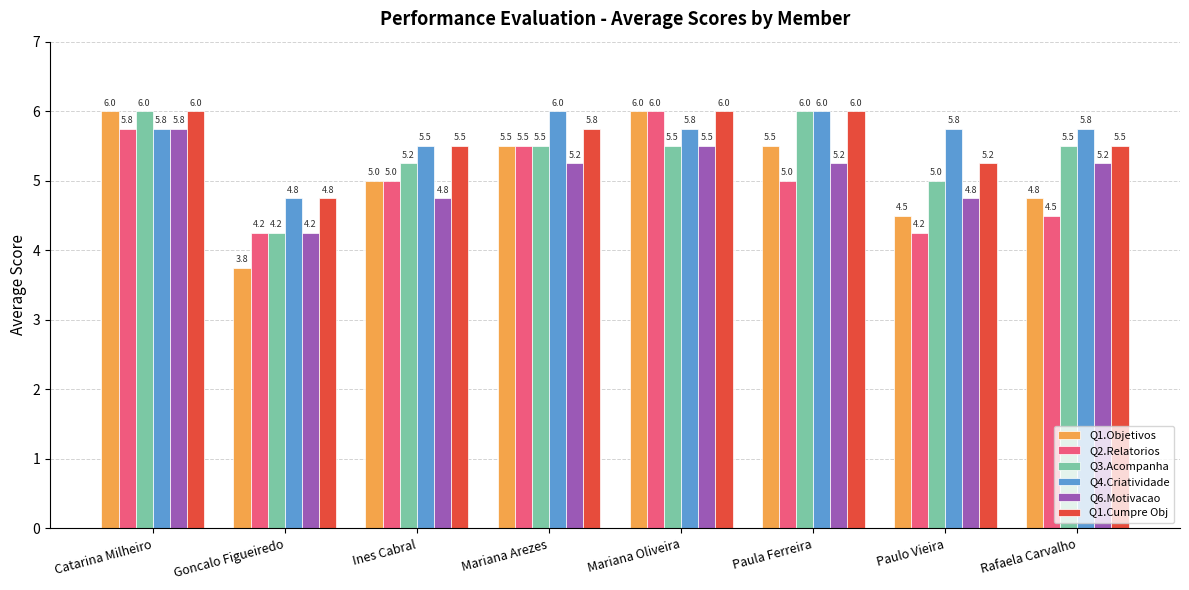

Is it true that Q1.Objetivos equals 4.5 at Paulo Vieira?

True